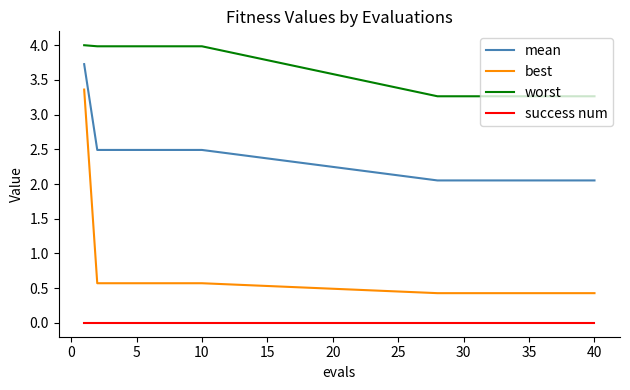

Which series has the largest total across all categories?

worst